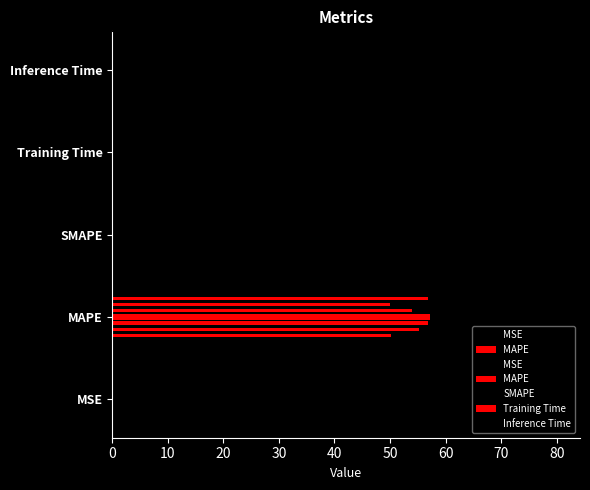

What is the change in value from MAPE to Training Time?

-57.1